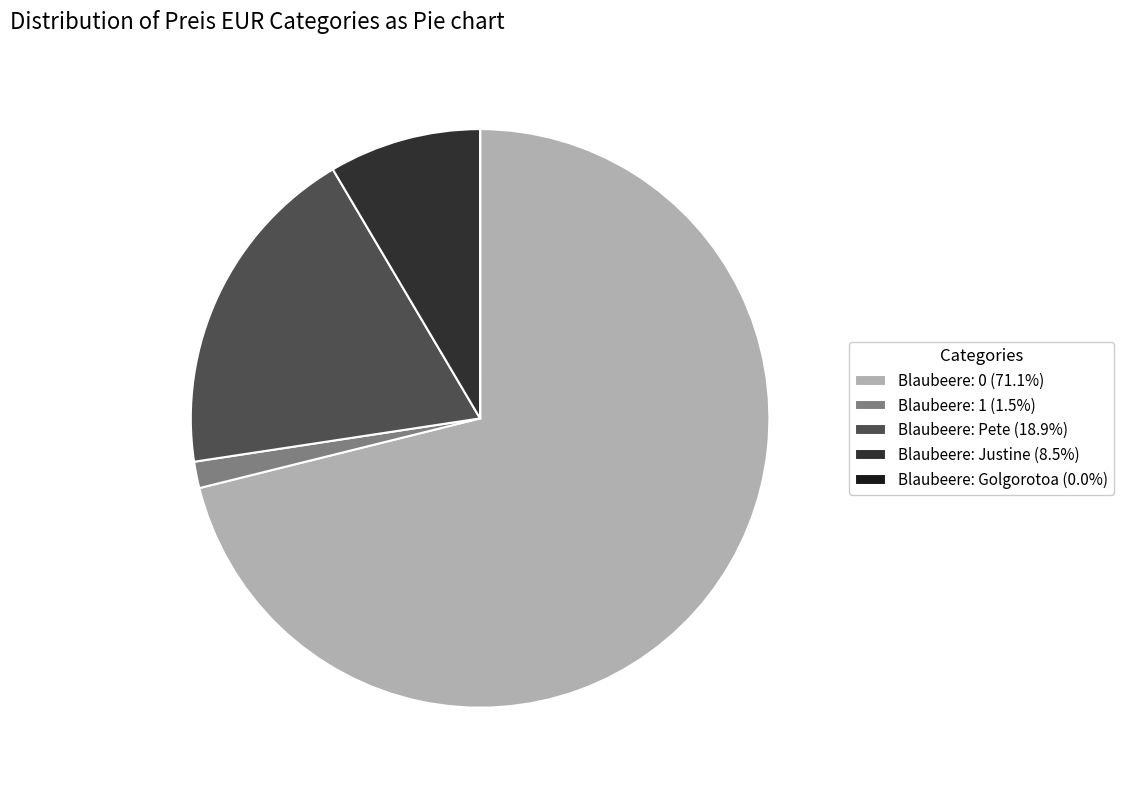

Which slice represents more than half of the pie?

Blaubeere: 0